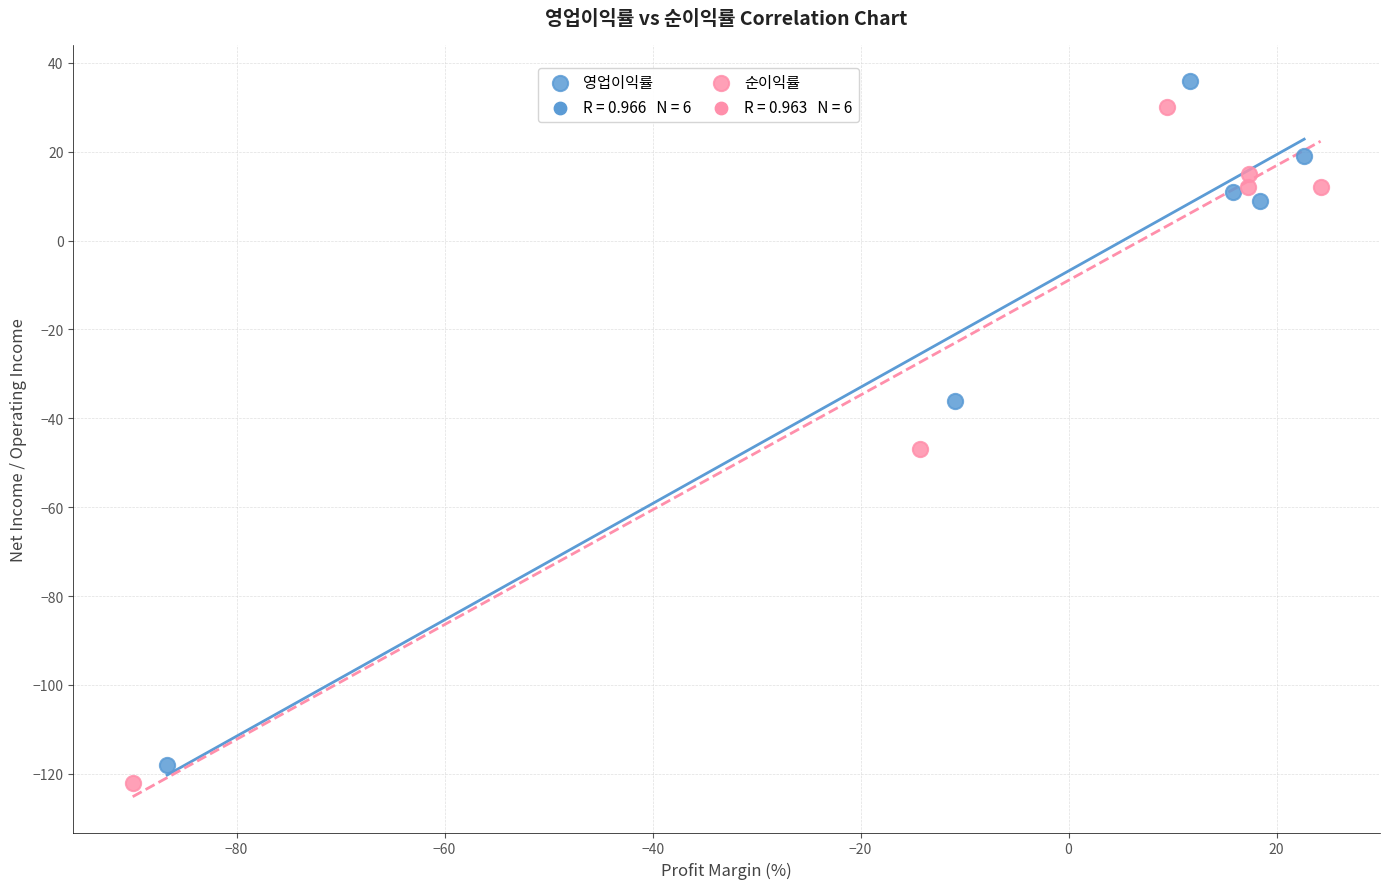

Which series has the largest Y range (max minus min)?

영업이익률